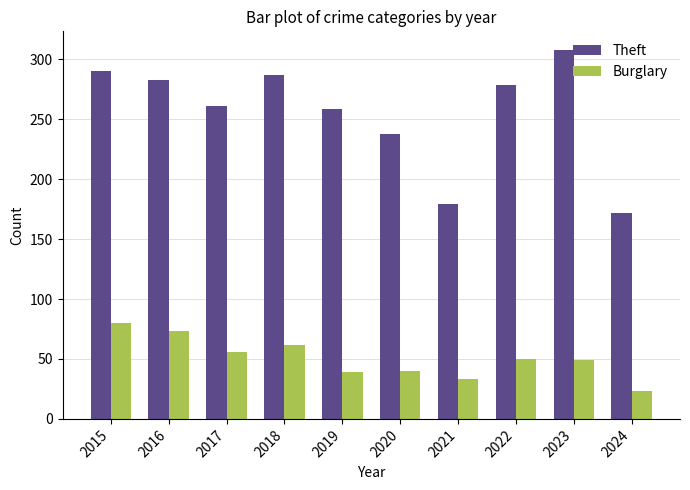

Is it true that Burglary equals 122 at 2015?

False